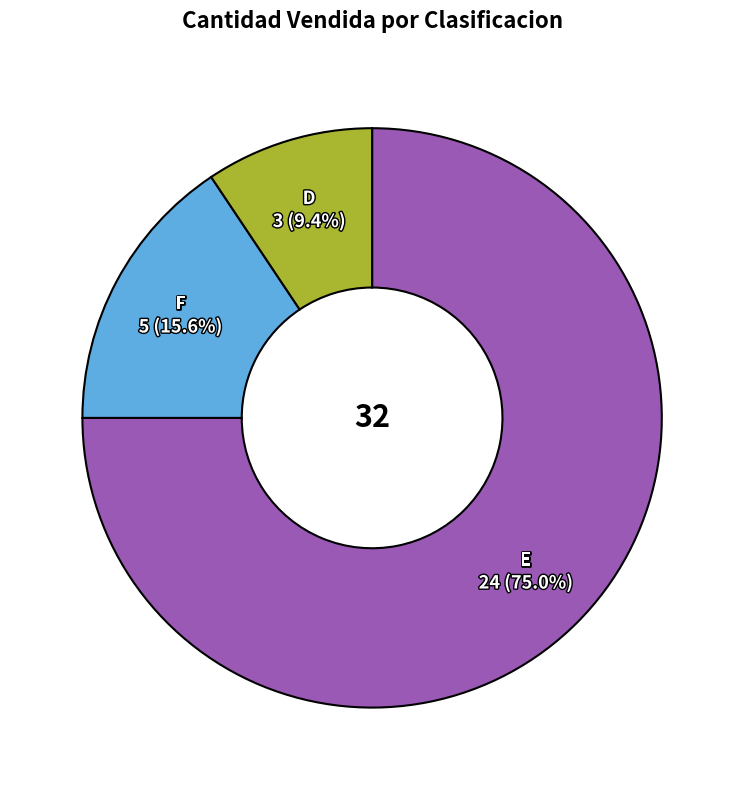

The E slice represents 75% of the pie. True or false?

True